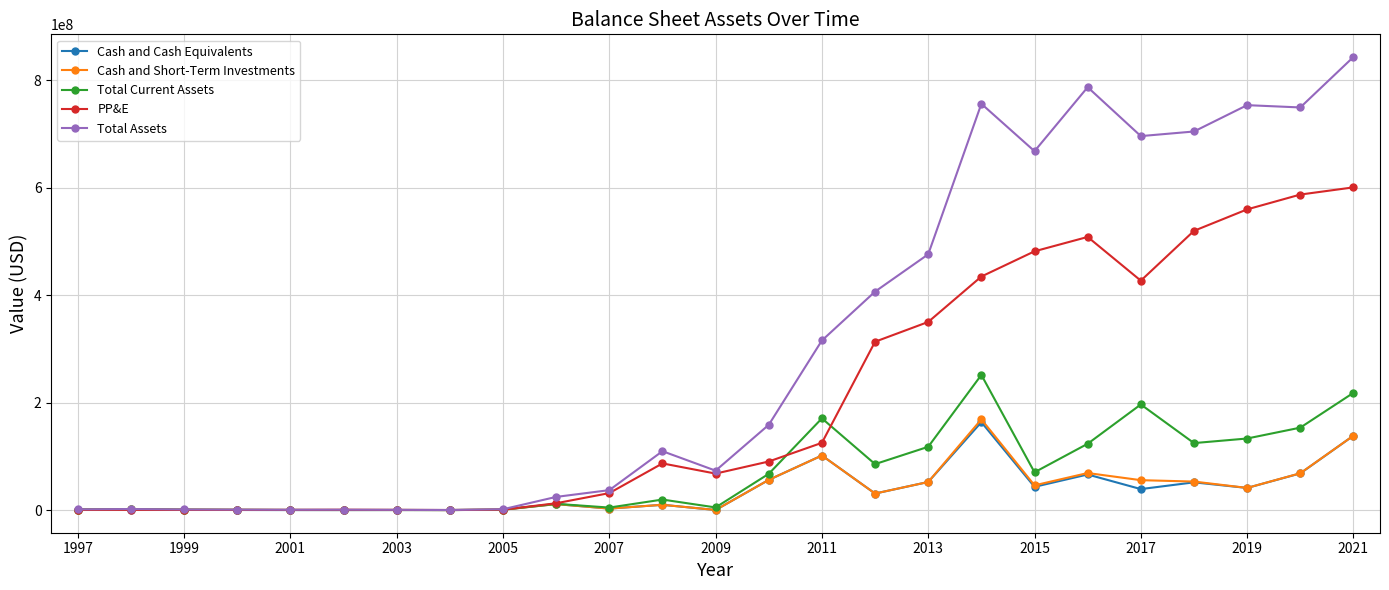

At how many categories does at least one series exceed 679404572?

7